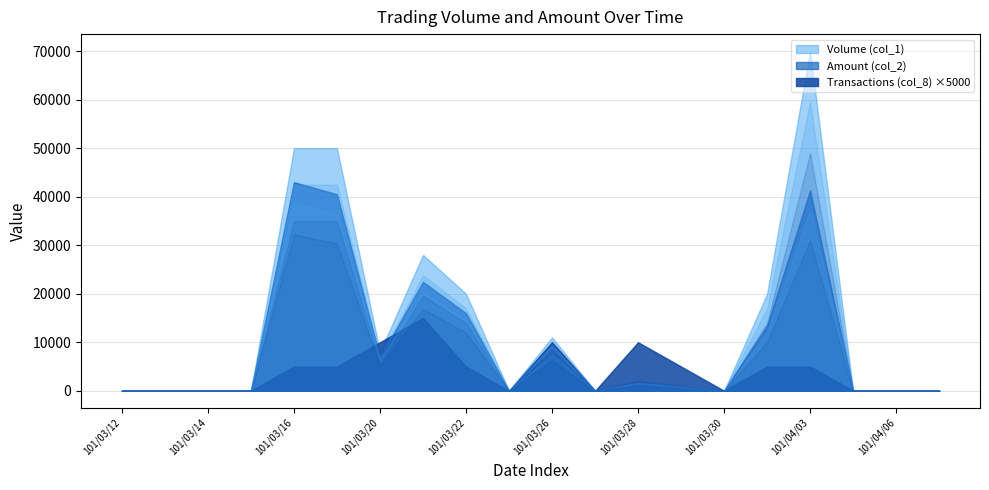

Which label corresponds to the largest value in the chart?

101/04/03